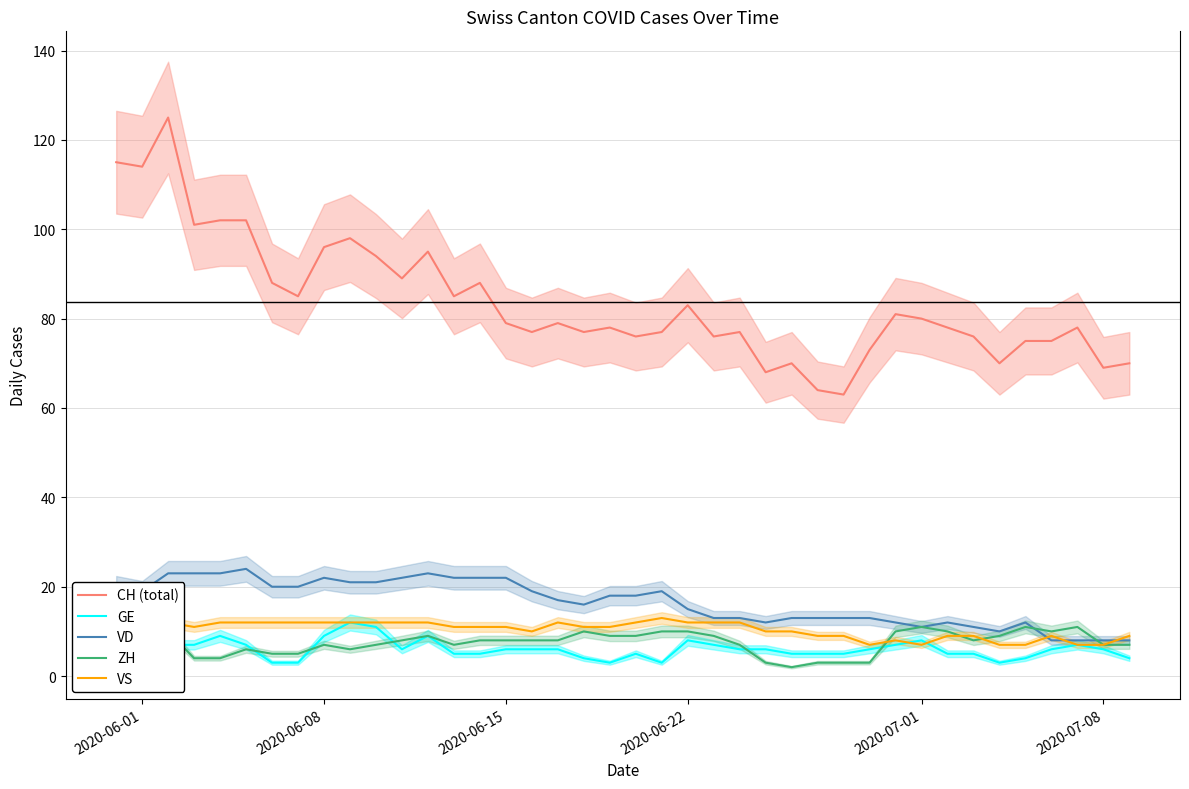

What is the highest value of the CH (total) series?

125